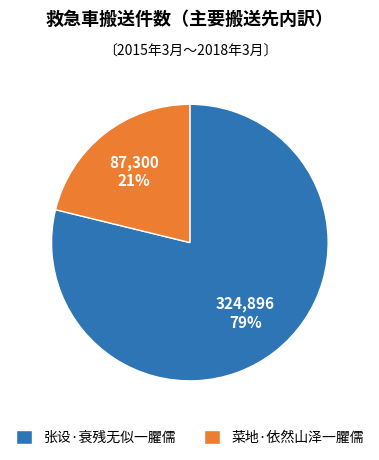

Combined, do 菜地·依然山泽一臞儒 and 张设·衰残无似一臞儒 account for over 50%?

Yes